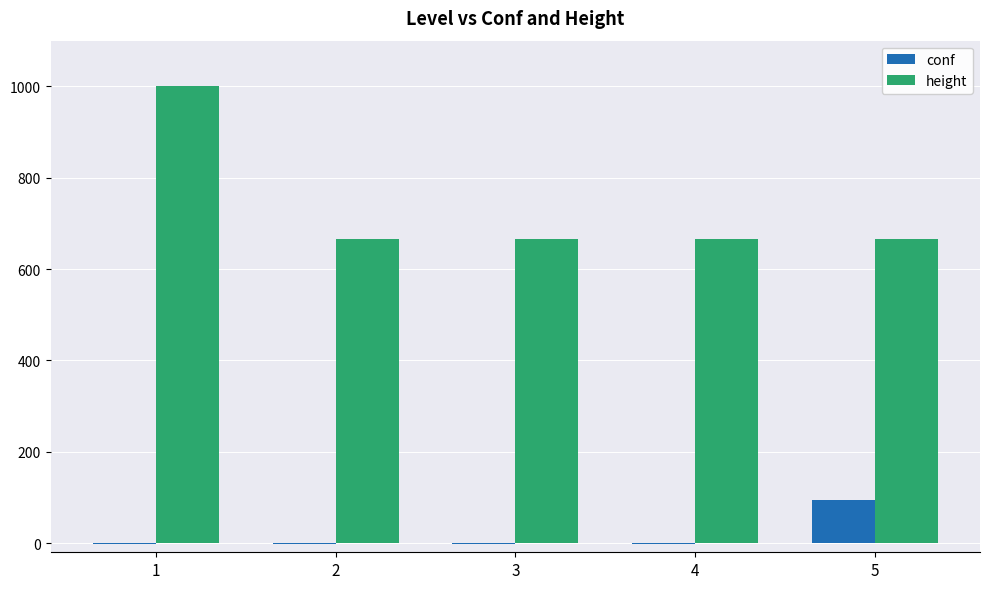

Is the value of conf at 3 greater than the value of height at 2?

No